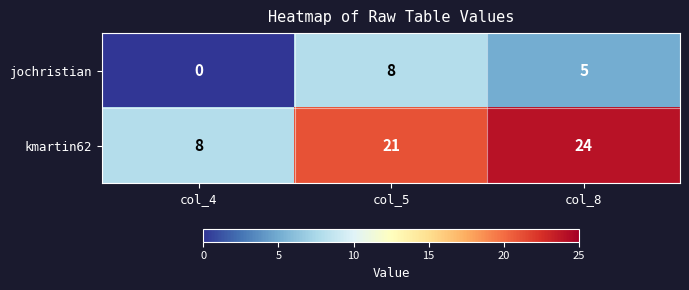

At how many categories does at least one series exceed 2?

3